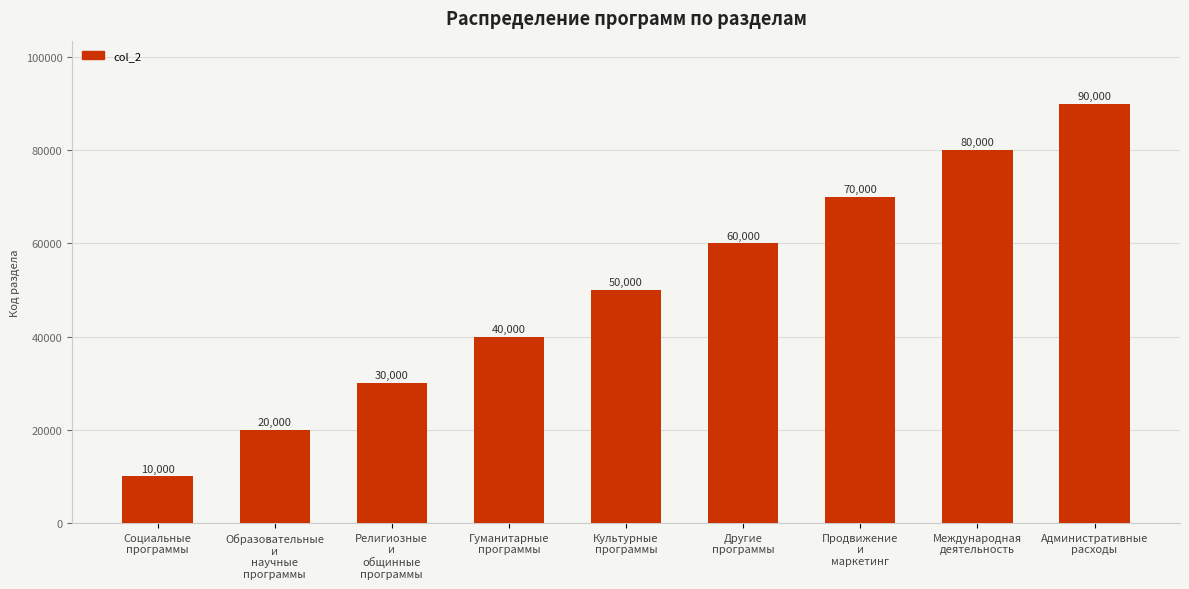

What is the greatest value displayed?

90000